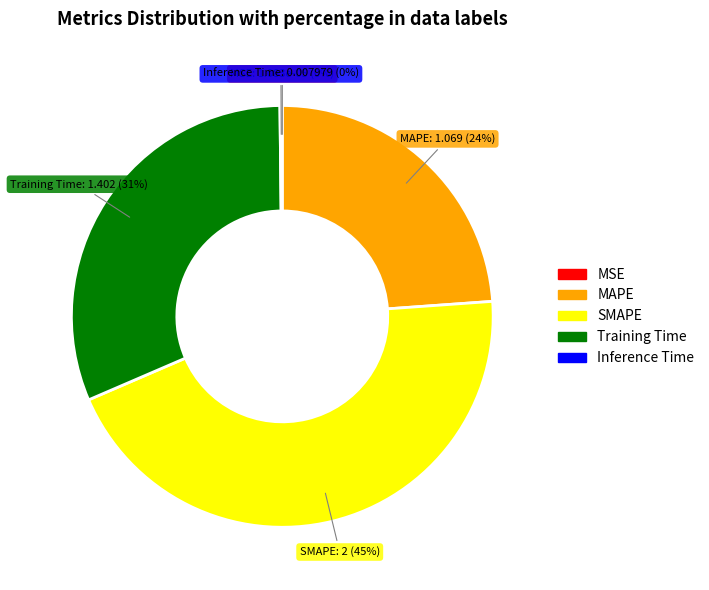

To the nearest percent, what portion does MAPE represent?

24%